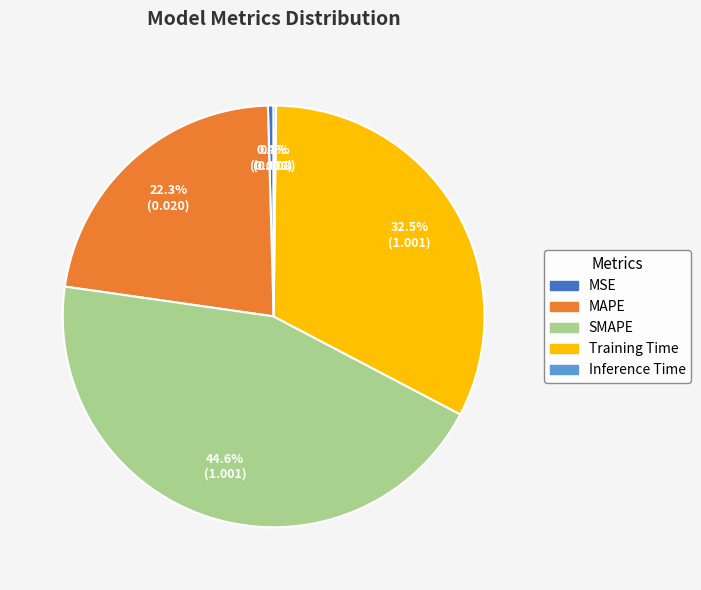

What is the largest slice in the pie chart?

SMAPE